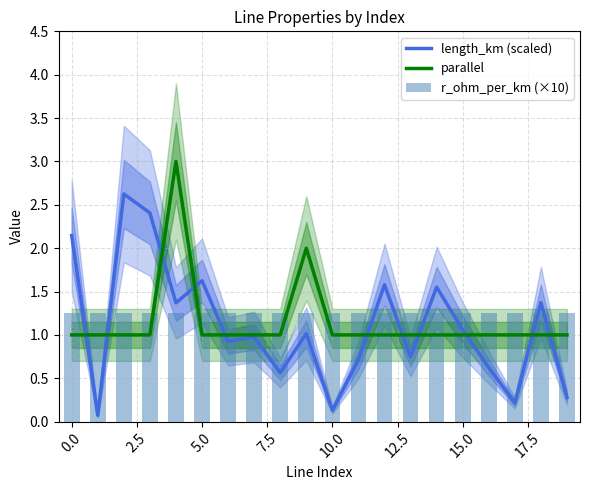

Is it true that parallel equals 1.7 at 14?

False